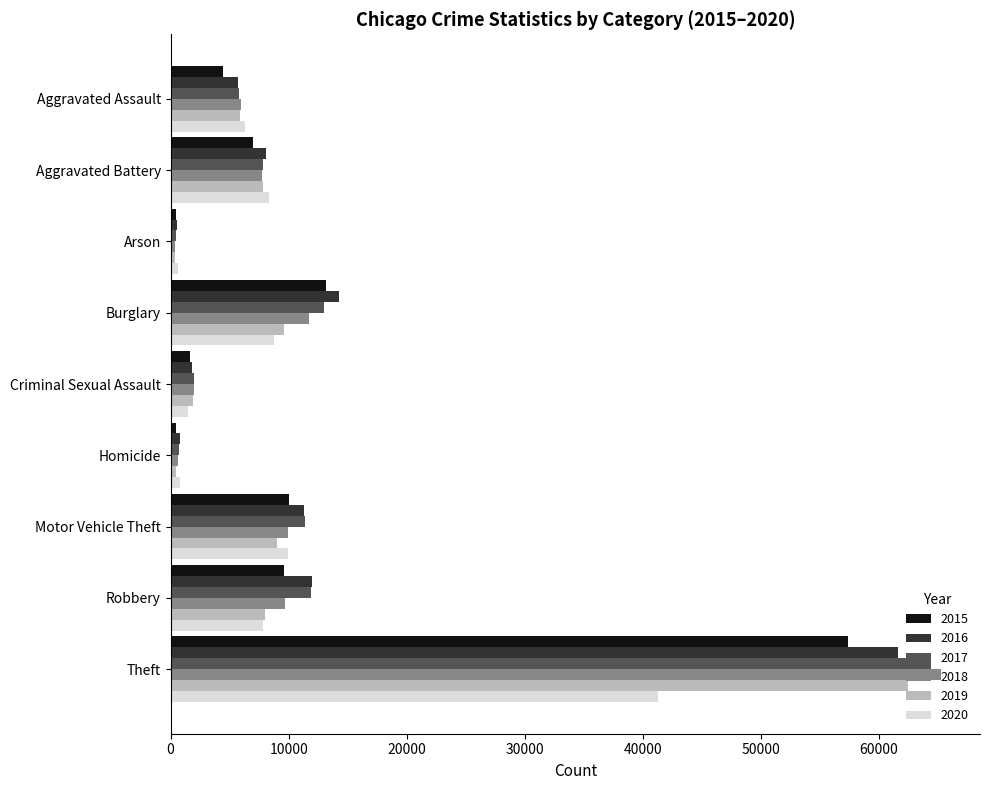

At which category is the sum across all series the highest?

Theft